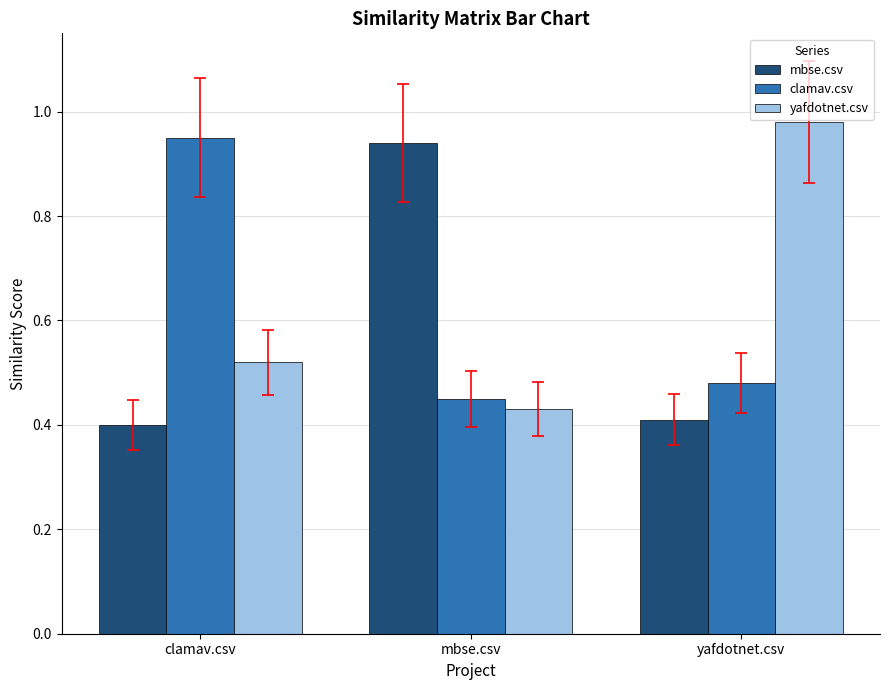

Count the number of categories in the chart.

3